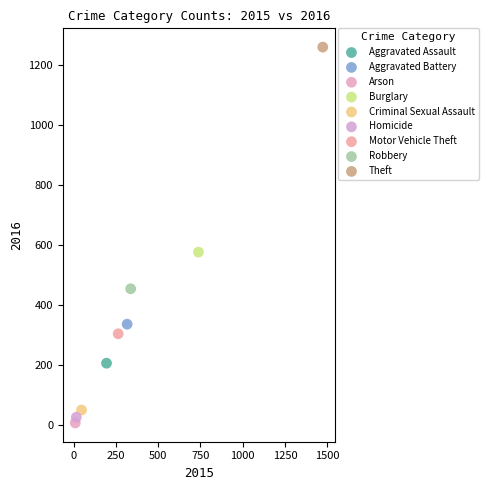

Which series reaches the maximum Y coordinate?

Theft